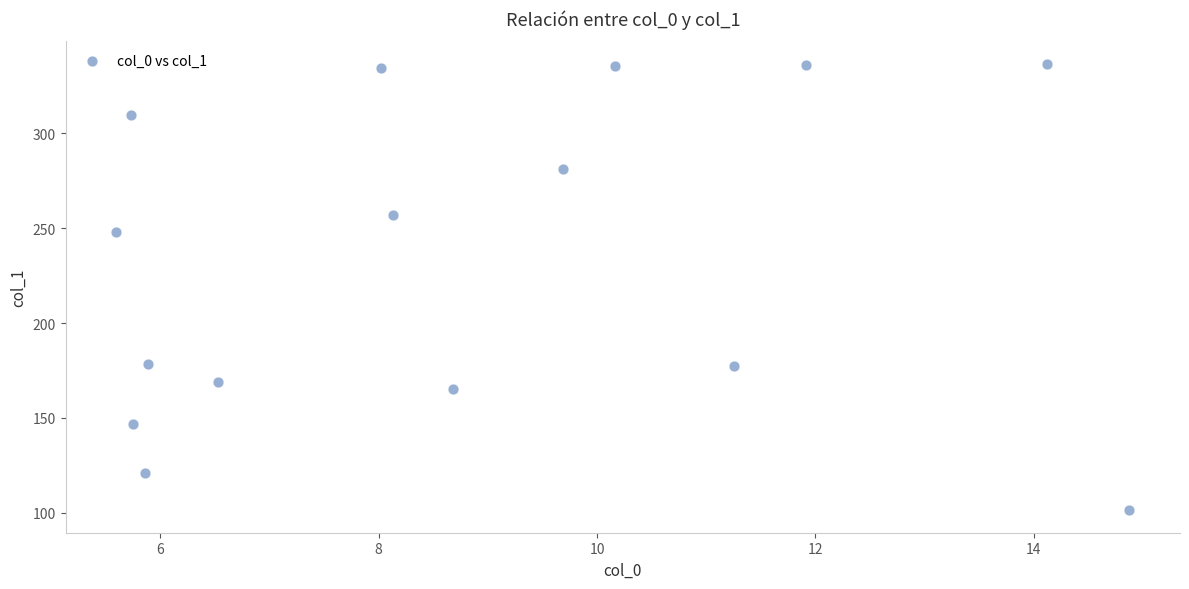

What is the range of Y values (max minus min)?

235.7